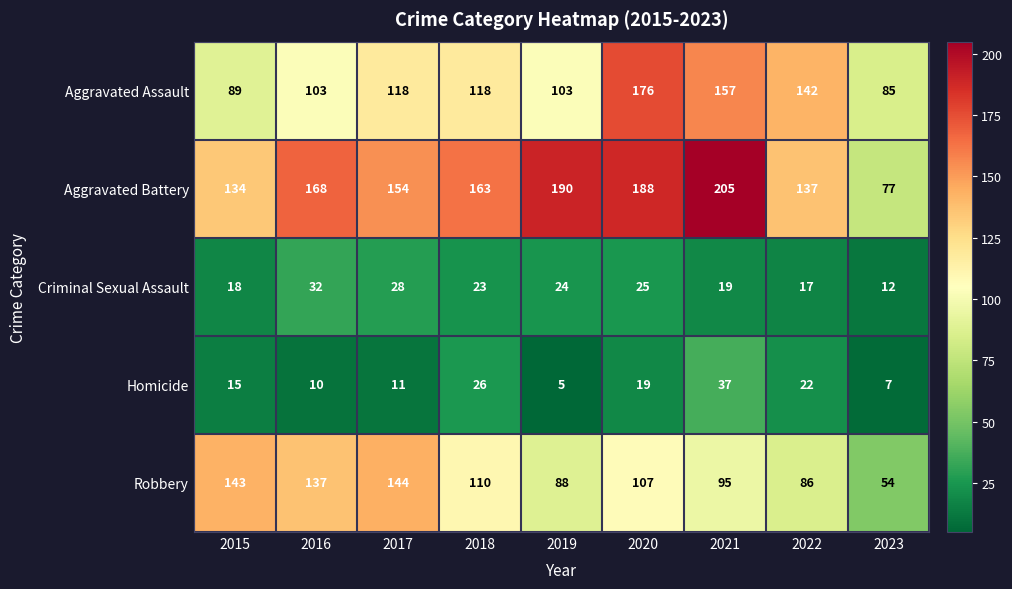

Which series has the largest total across all categories?

Aggravated Battery